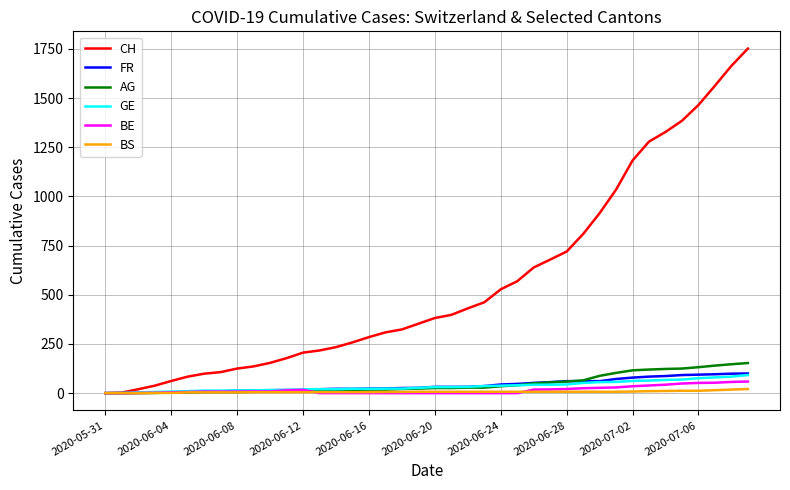

Which series has the largest range (max minus min)?

CH